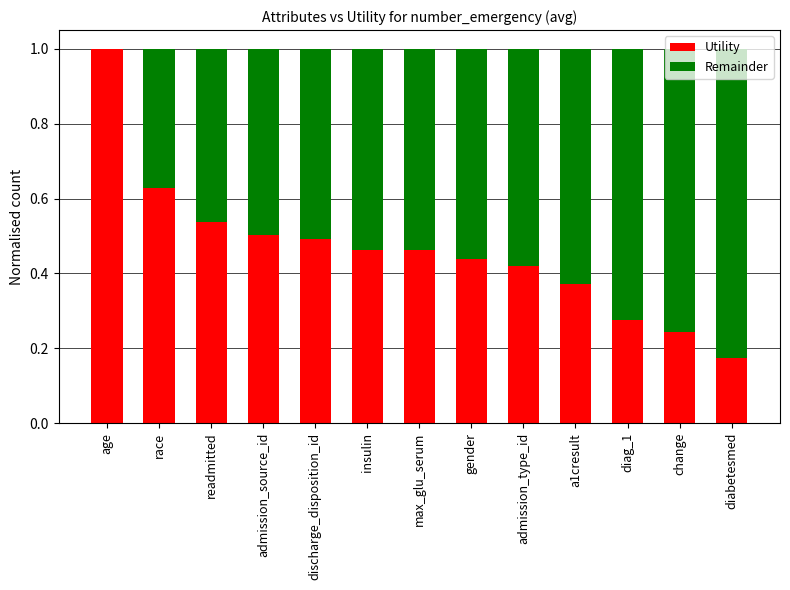

What is the sum of all Utility values?

6.0